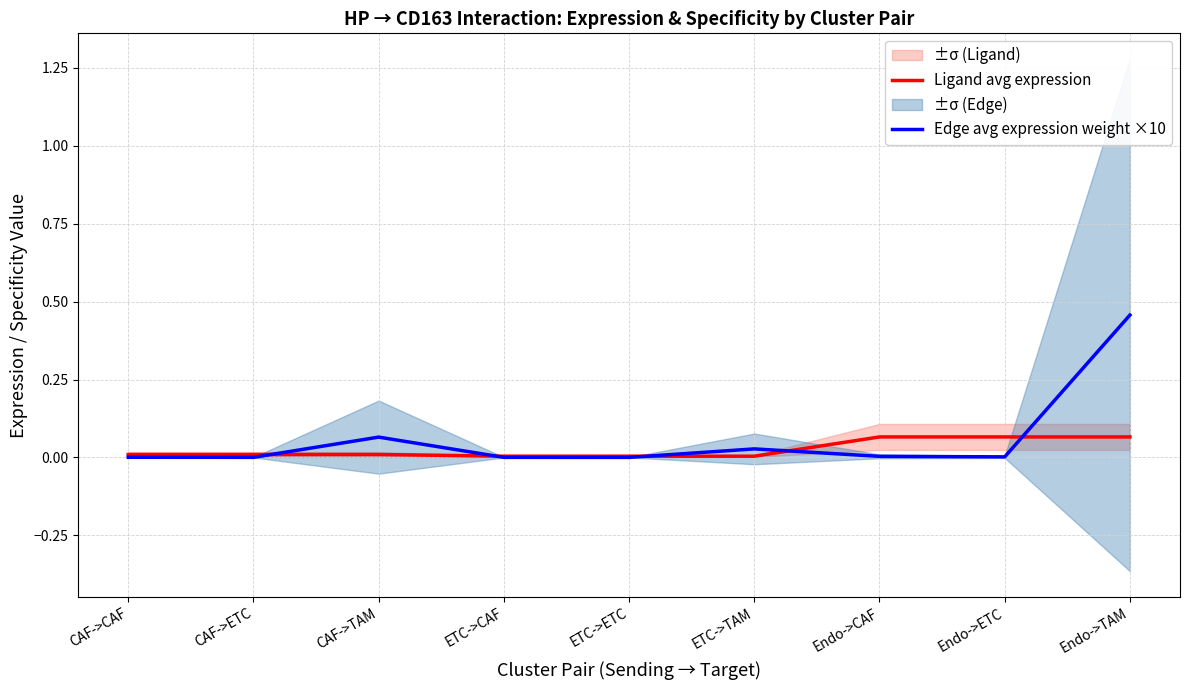

Reading right to left, transcribe all the data shown in this chart.

Ligand avg expression: 0.1	0.1	0.1	0.0	0.0	0.0	0.0	0.0	0.0
Edge avg expression weight ×10: 0.5	0.0	0.0	0.0	0.0	0.0	0.1	0.0	0.0